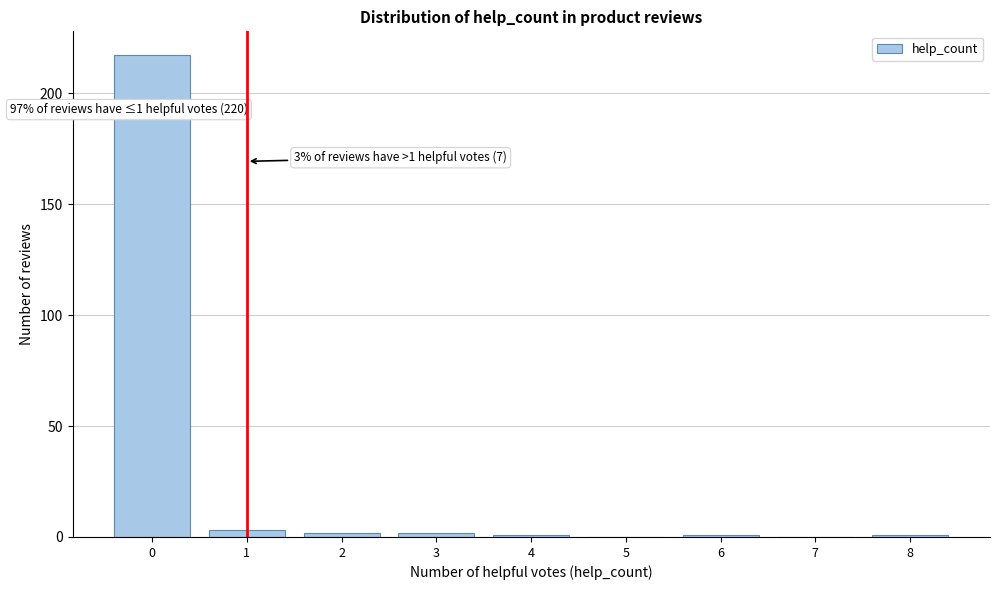

Reading left to right, extract all data points from this chart.

0=217	1=3	2=2	3=2	4=1	5=0	6=1	7=0	8=1